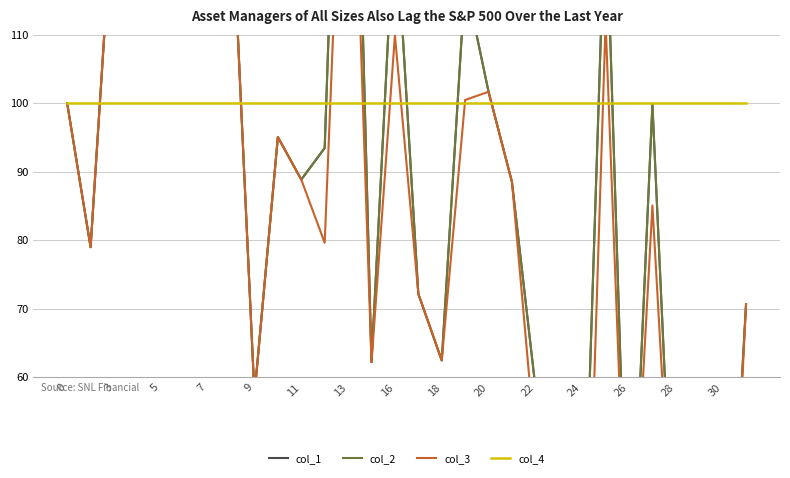

Which series has the largest range (max minus min)?

col_2